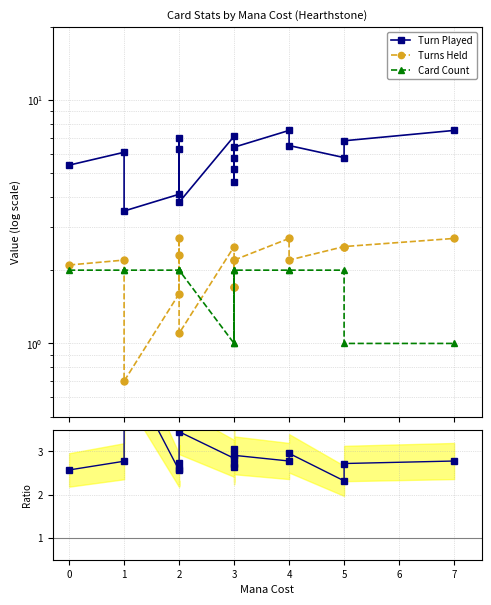

How many intersections are there between Turns Held and Turn Played / Turns Held?

4